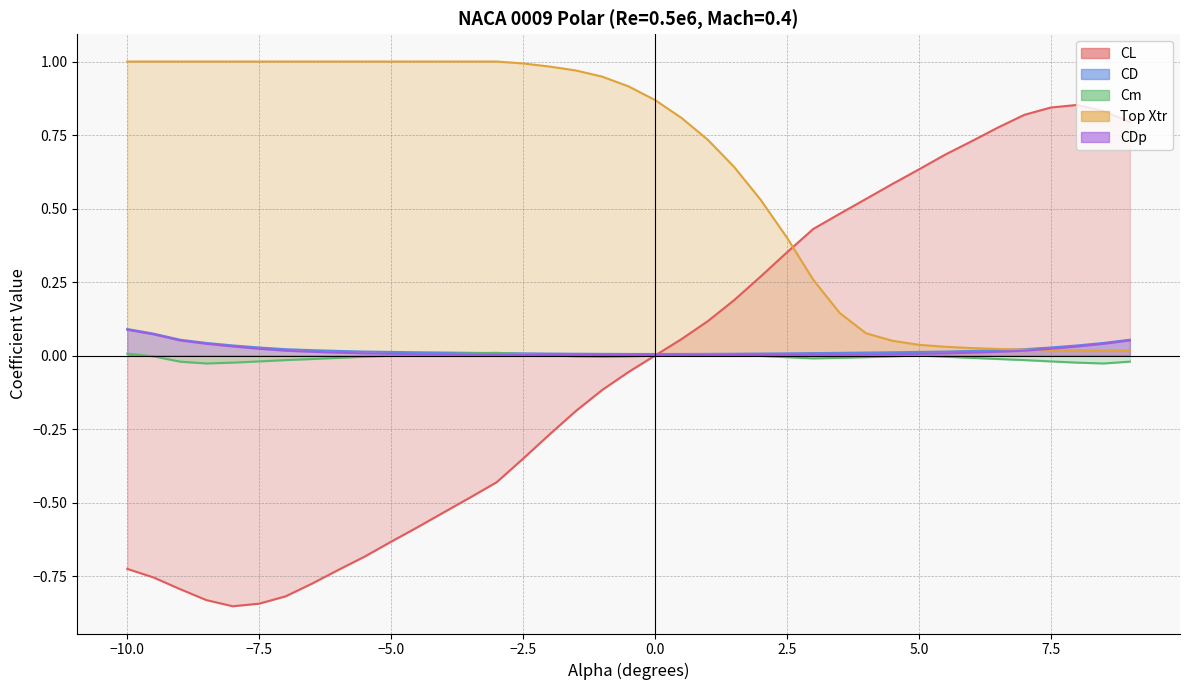

How many negative values does the Cm series have?

27